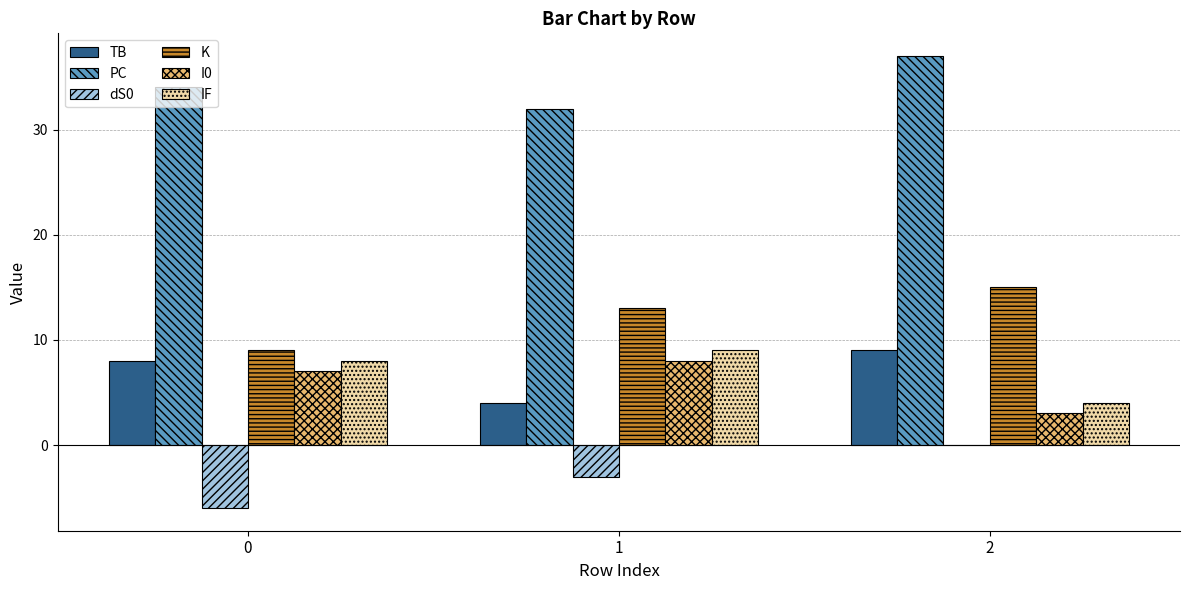

Reading right to left, extract all data points from this chart.

TB: 9	4	8
PC: 37	32	34
dS0: 0	-3	-6
K: 15	13	9
I0: 3	8	7
IF: 4	9	8